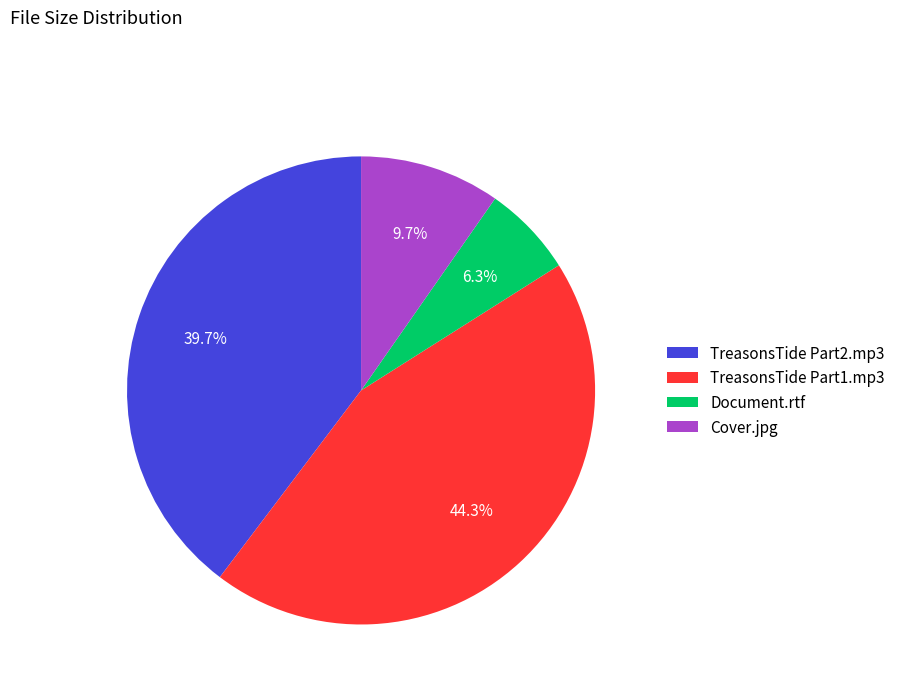

What is the smallest slice in the pie chart?

Document.rtf